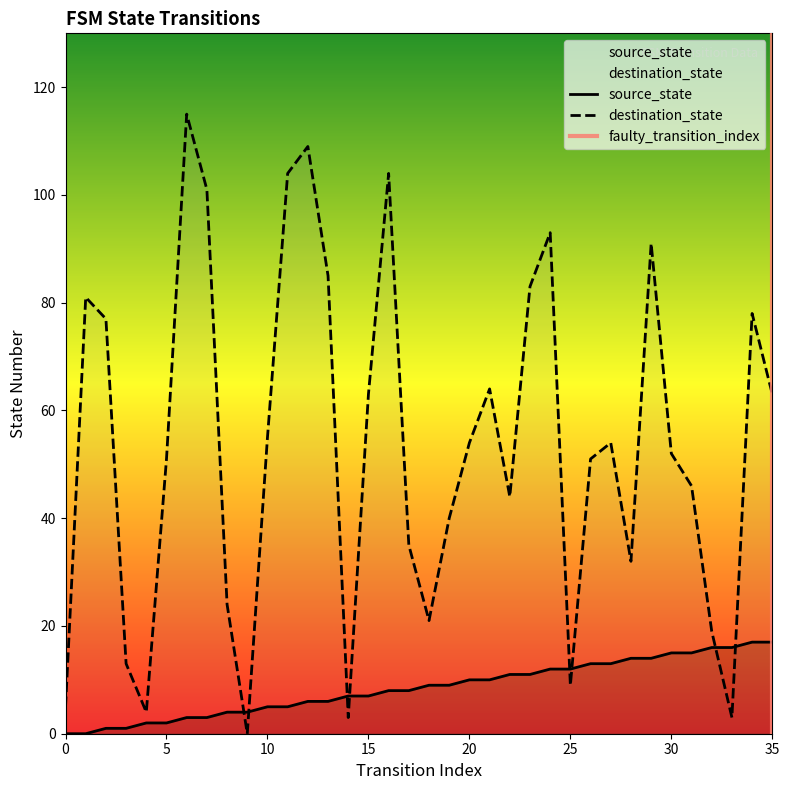

How many values in the source_state series are below 9?

18